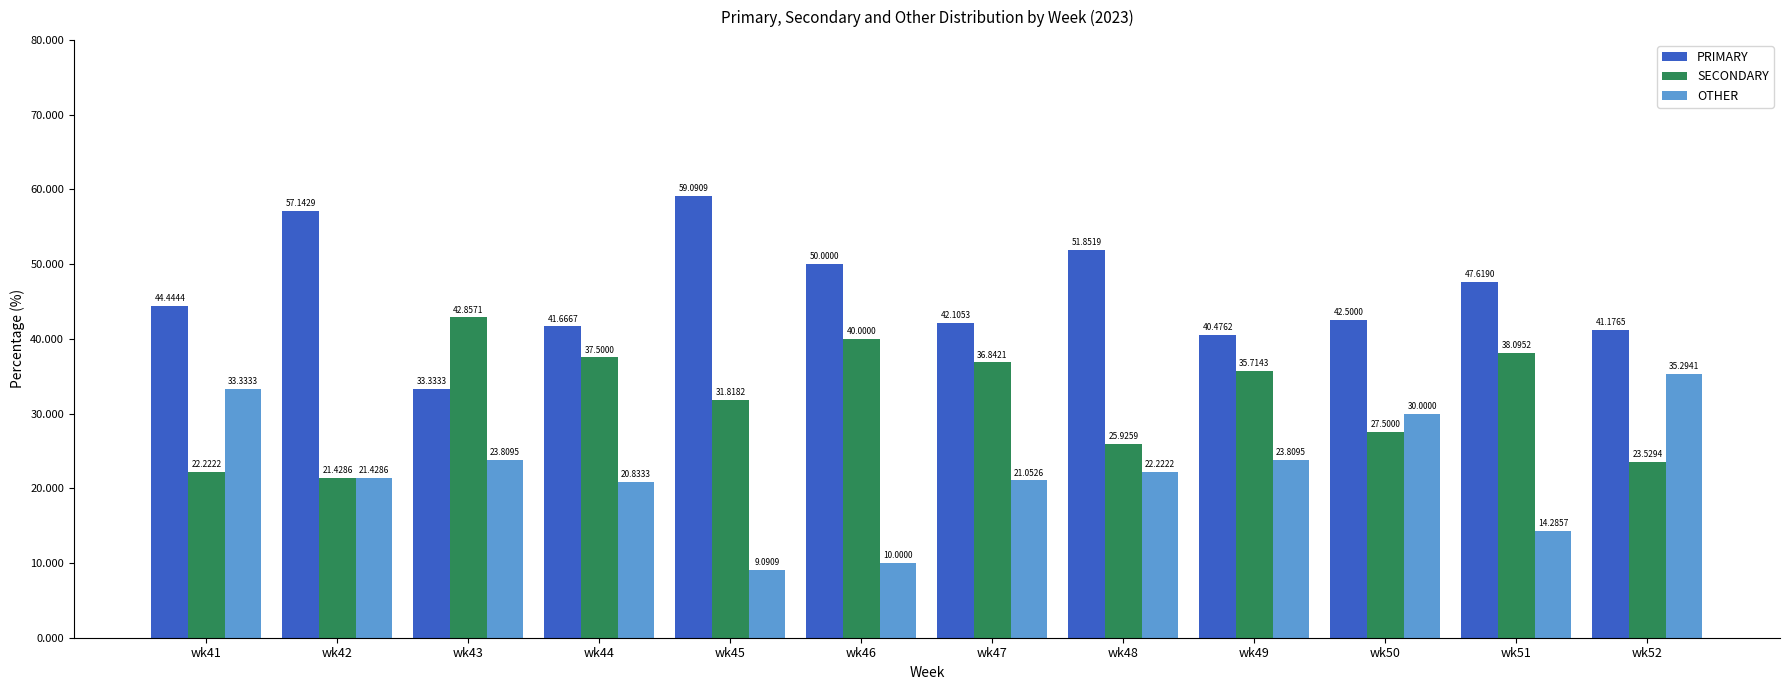

How many values in the OTHER series exceed 22?

6